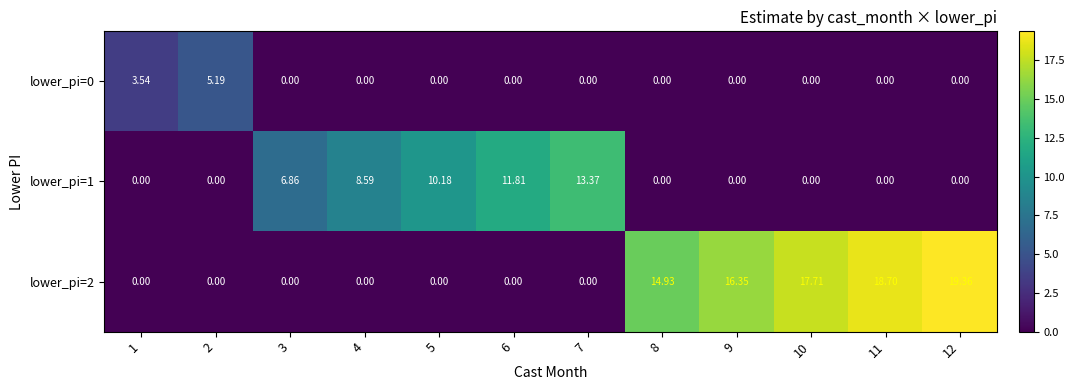

Is the value of lower_pi=2 at 5 greater than the value of lower_pi=1 at 5?

No